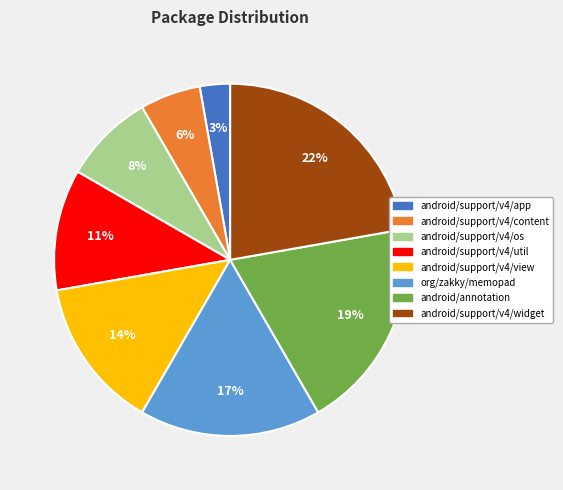

The org/zakky/memopad slice represents 10% of the pie. True or false?

False